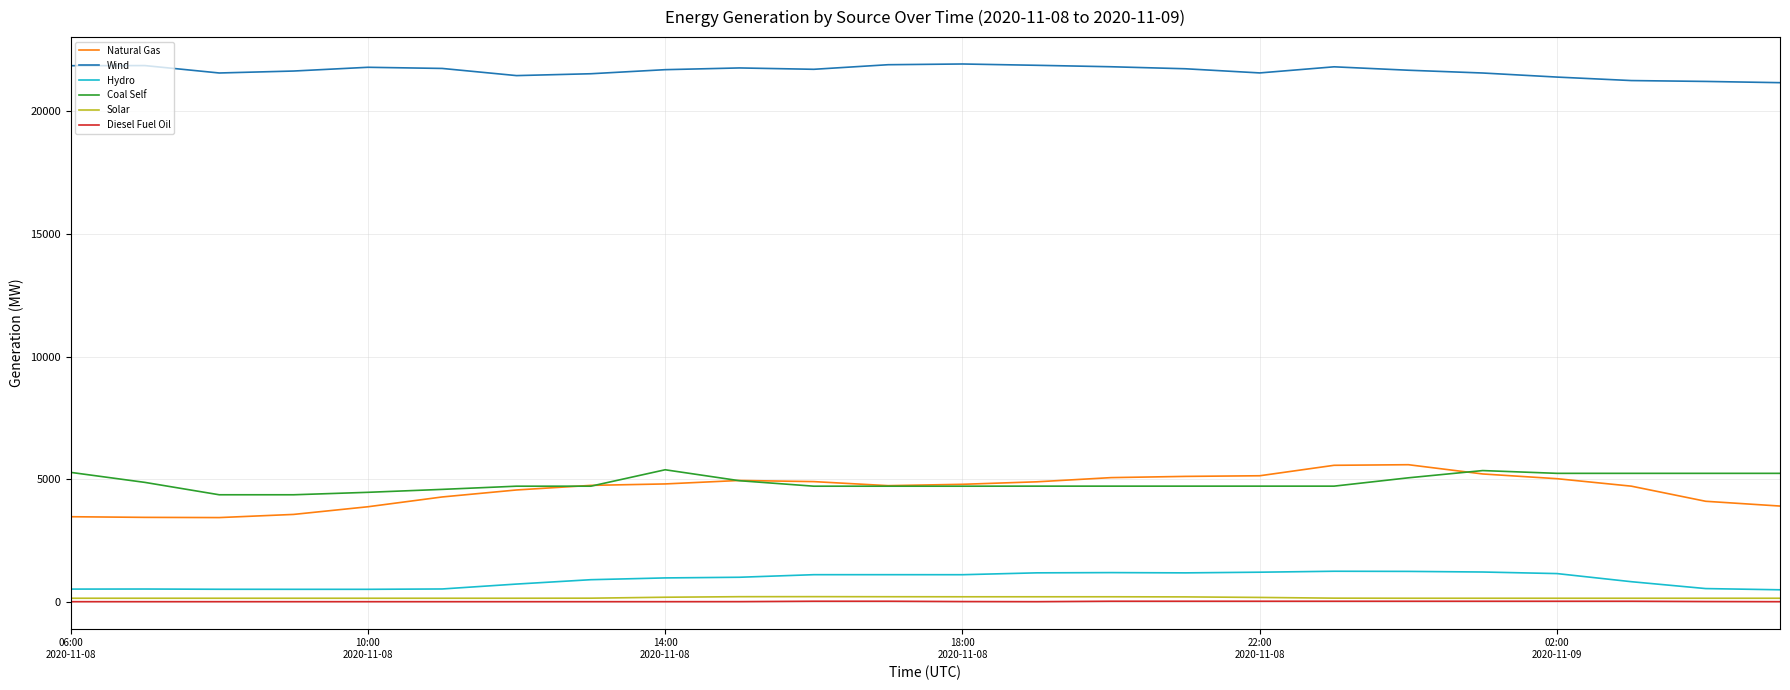

Which series has the largest total across all categories?

Wind